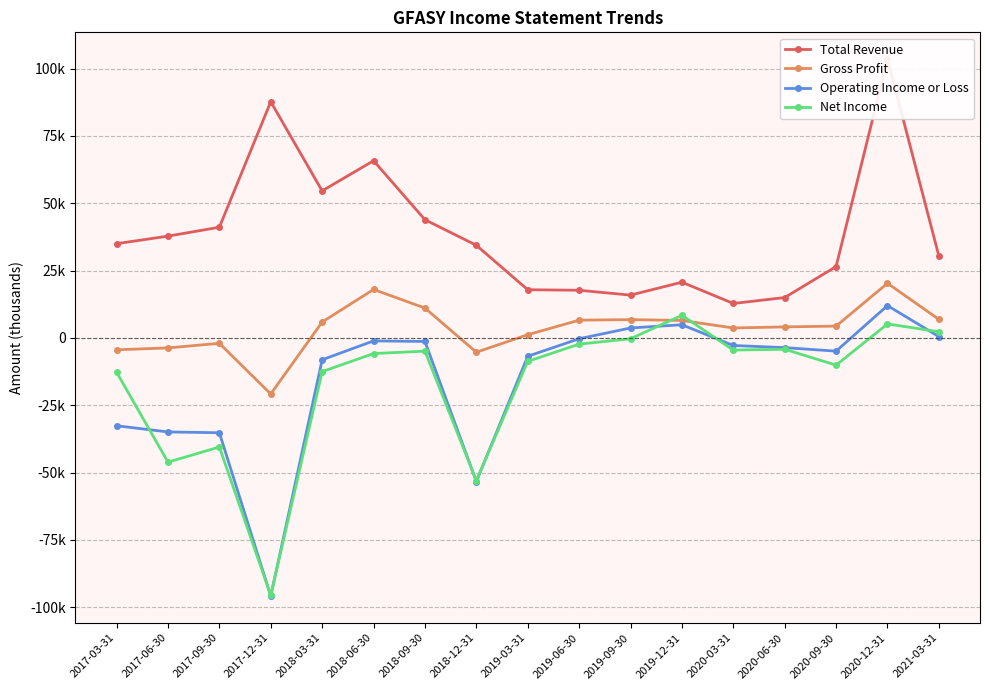

True or false: Operating Income or Loss and Gross Profit intersect in this chart.

False